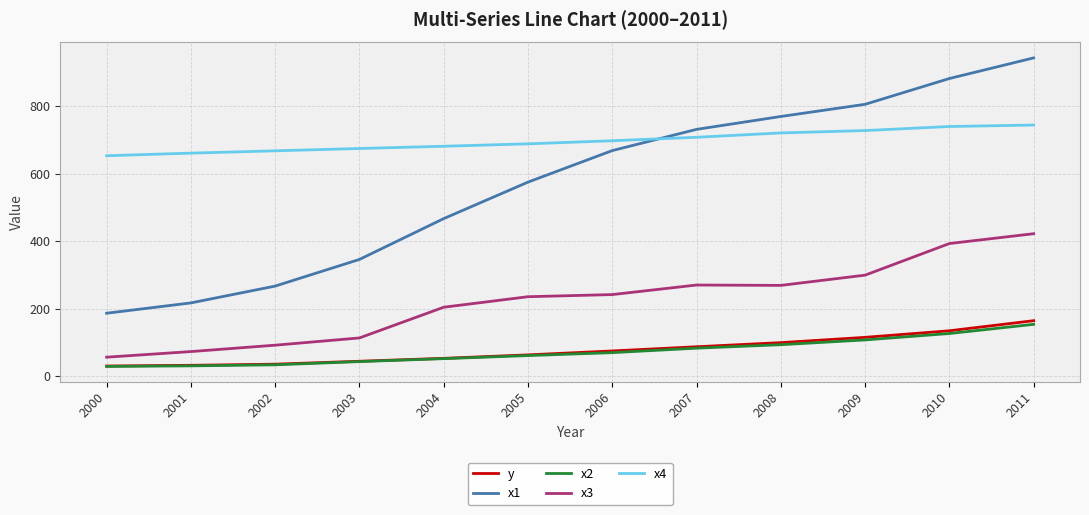

List the labels in order of x1 value, largest first.

2011, 2010, 2009, 2008, 2007, 2006, 2005, 2004, 2003, 2002, 2001, 2000